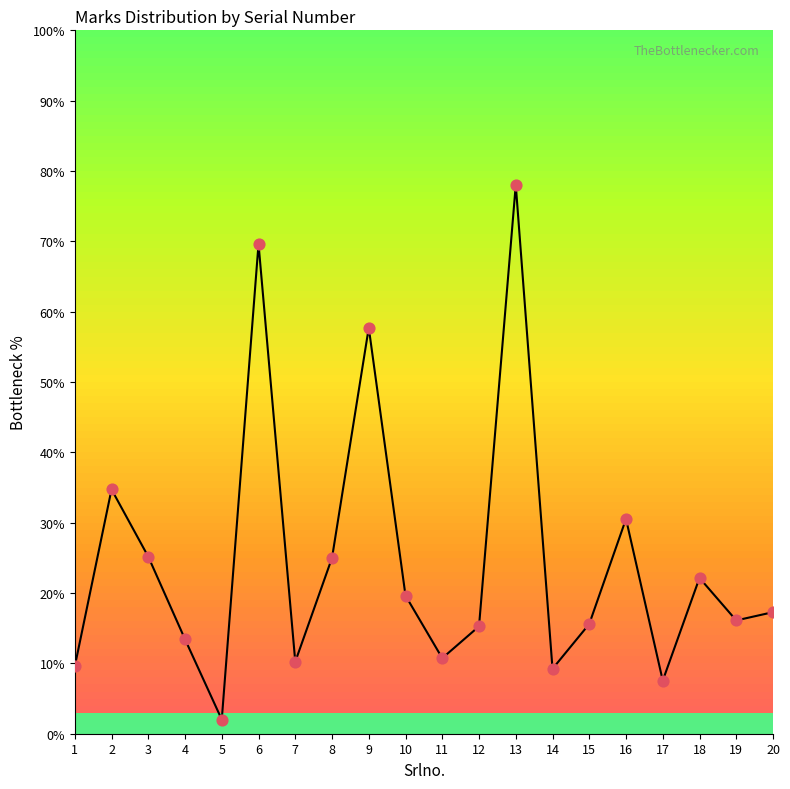

Approximately how many times larger is the value at 4 compared to 20?

0.8